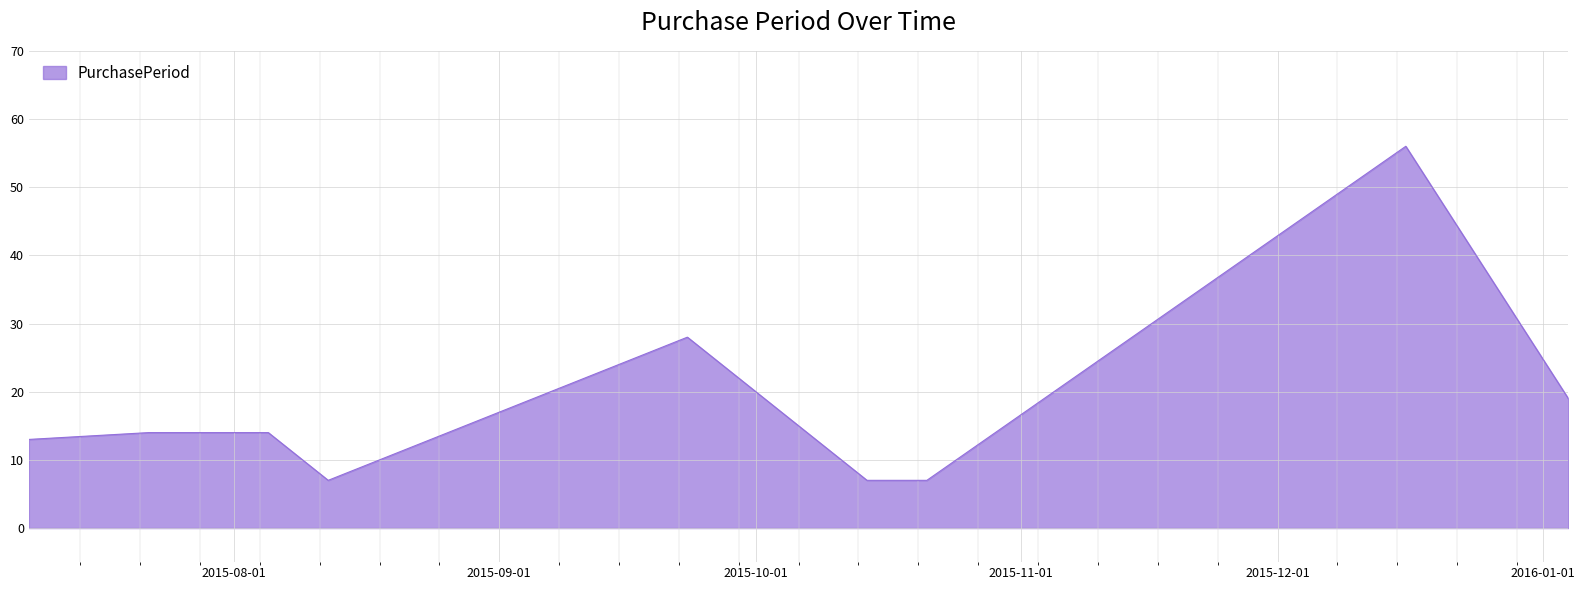

What is the greatest value displayed?

56